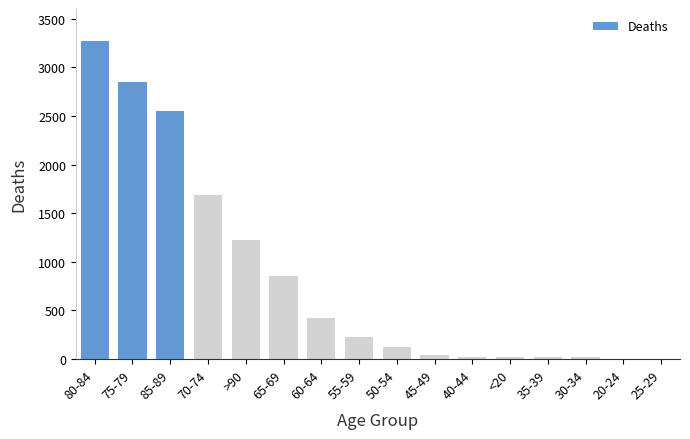

What is the difference between the values at 40-44 and 30-34?

7